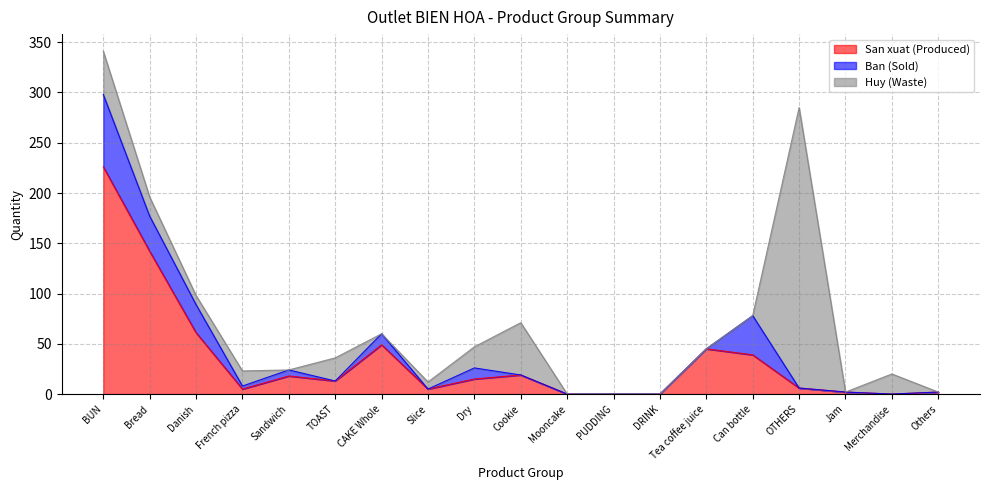

How many positive values does the Huy (Waste) series have?

11